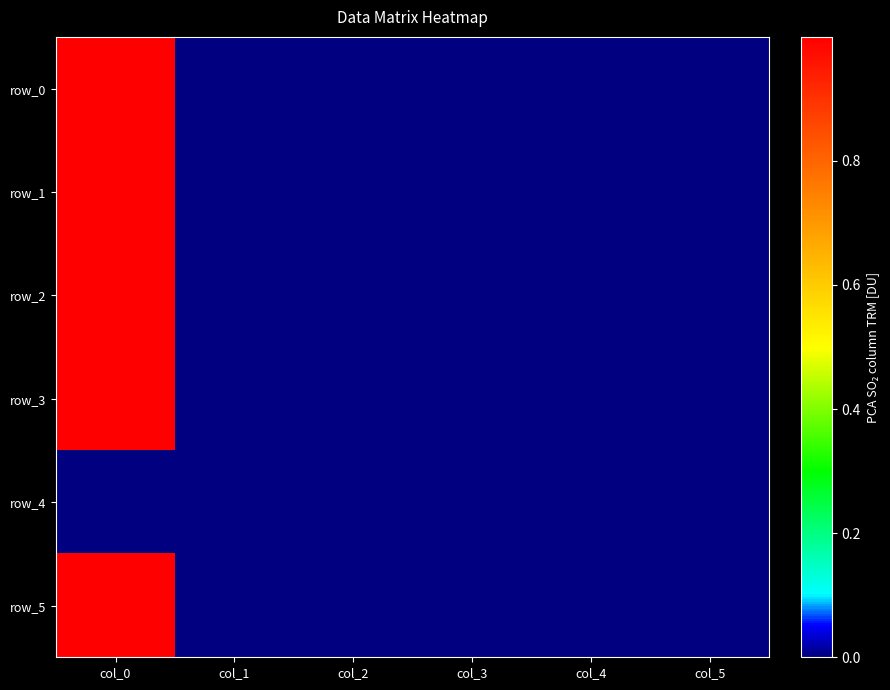

Reading left to right, transcribe all the data shown in this chart.

row_0: 1.0	0.0	-0.0	-0.0	-0.0	0.0
row_1: 1.0	0.0	0.0	0.0	-0.0	0.0
row_2: 1.0	0.0	0.0	-0.0	0.0	0.0
row_3: 1.0	0.0	0.0	0.0	-0.0	0.0
row_4: 0.0	0.0	0.0	0.0	0.0	0.0
row_5: 1.0	0.0	0.0	0.0	-0.0	0.0